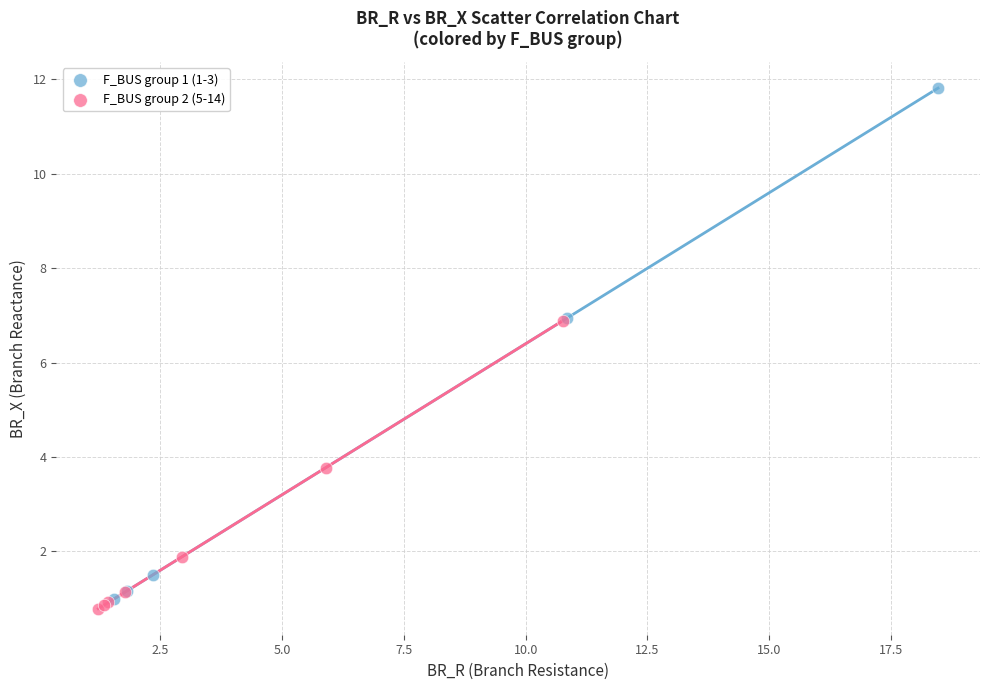

Which series reaches the maximum Y coordinate?

F_BUS group 1 (1-3)